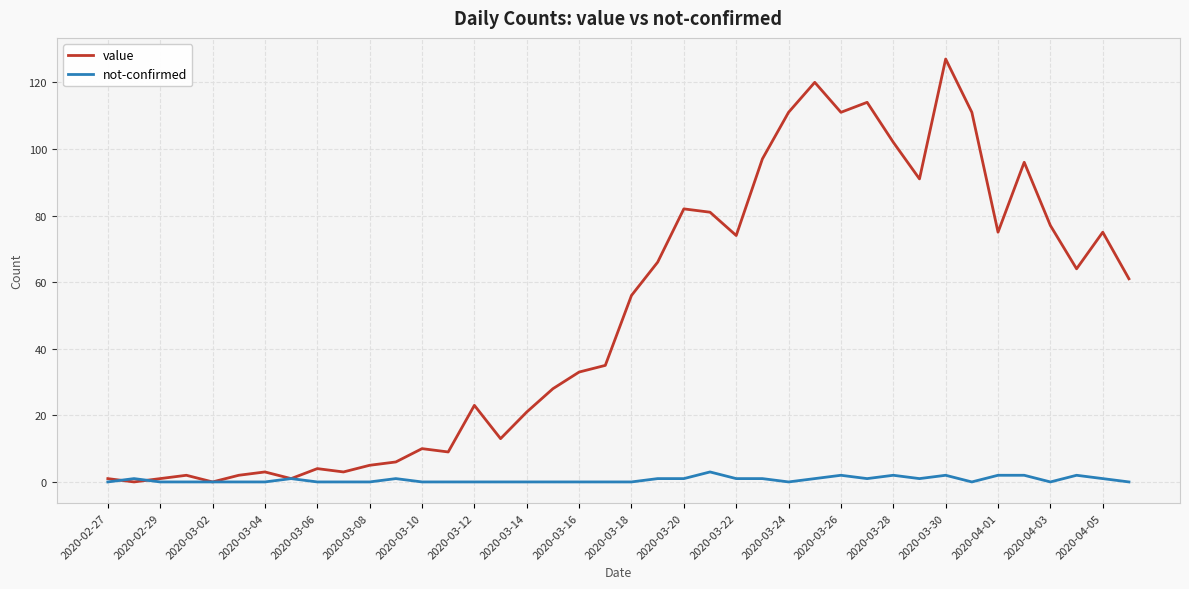

Which series has the largest total across all categories?

value